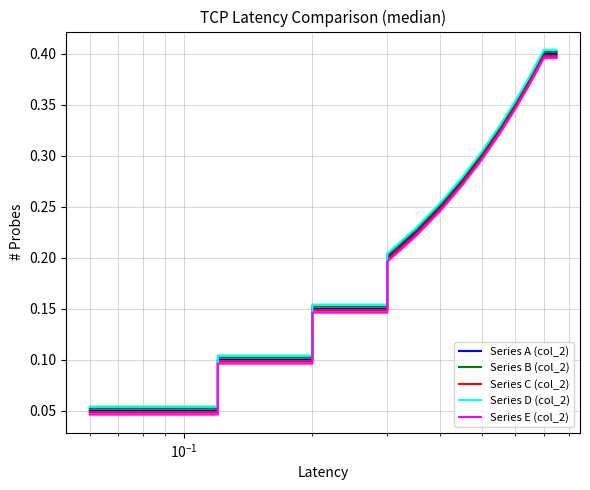

True or false: Series D (col_2) and Series E (col_2) cross at least once.

False